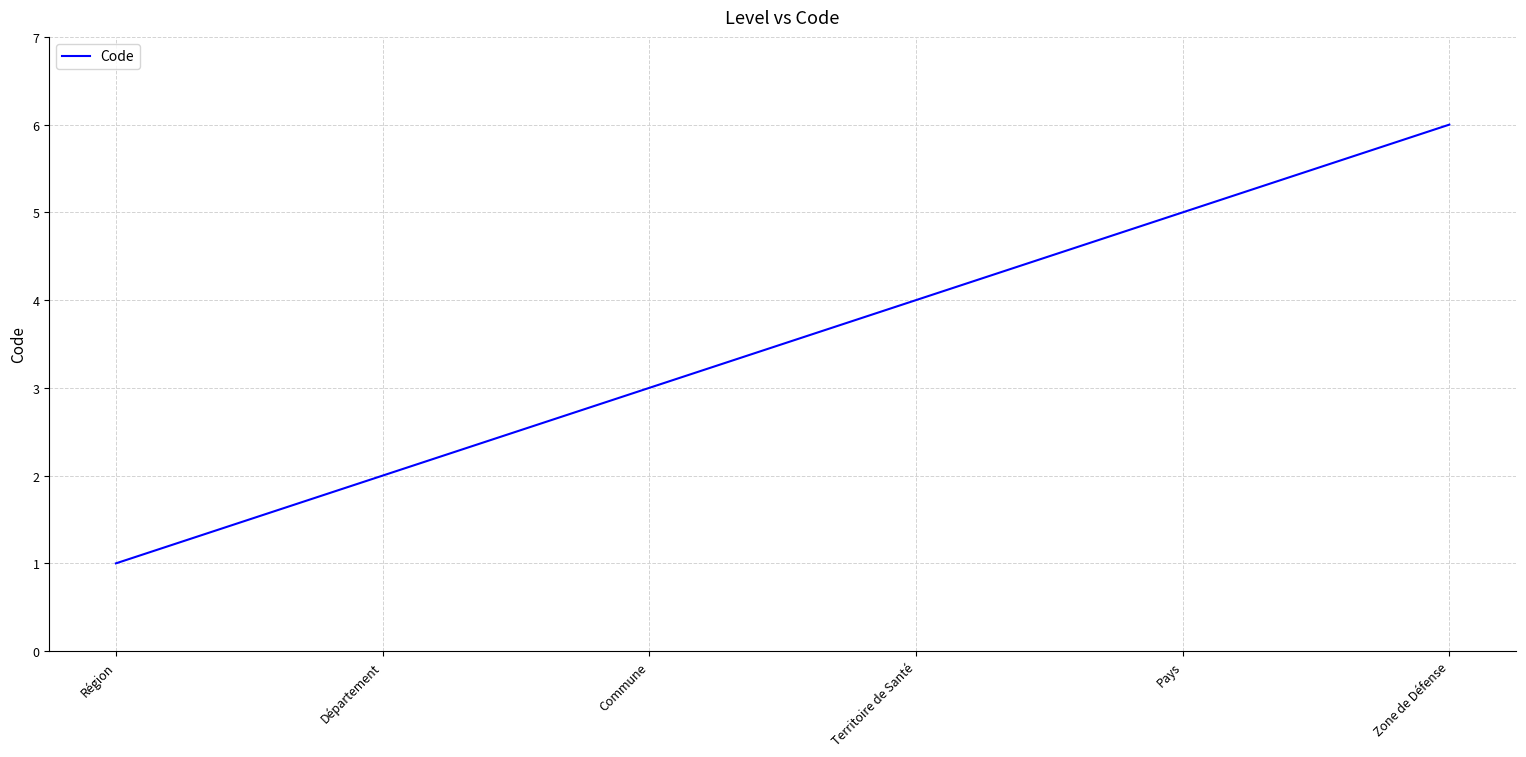

Reading left to right, transcribe all the data shown in this chart.

Région=1	Département=2	Commune=3	Territoire de Santé=4	Pays=5	Zone de Défense=6